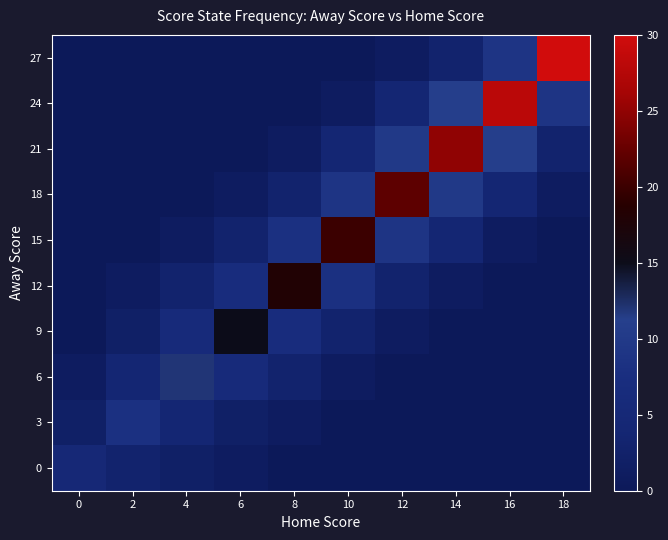

Reading left to right, list all the values displayed in this chart.

0: 0=5	2=3	4=2	6=1	8=0	10=0	12=0	14=0	16=0	18=0
3: 0=2	2=8	4=4	6=2	8=1	10=0	12=0	14=0	16=0	18=0
6: 0=1	2=4	4=12	6=6	8=3	10=1	12=0	14=0	16=0	18=0
9: 0=0	2=2	4=6	6=15	8=7	10=3	12=1	14=0	16=0	18=0
12: 0=0	2=1	4=3	6=7	8=18	10=8	12=3	14=1	16=0	18=0
15: 0=0	2=0	4=1	6=3	8=8	10=20	12=9	14=4	16=1	18=0
18: 0=0	2=0	4=0	6=1	8=3	10=9	12=22	14=10	16=4	18=1
21: 0=0	2=0	4=0	6=0	8=1	10=4	12=10	14=25	16=11	18=3
24: 0=0	2=0	4=0	6=0	8=0	10=1	12=4	14=11	16=28	18=9
27: 0=0	2=0	4=0	6=0	8=0	10=0	12=1	14=3	16=9	18=30